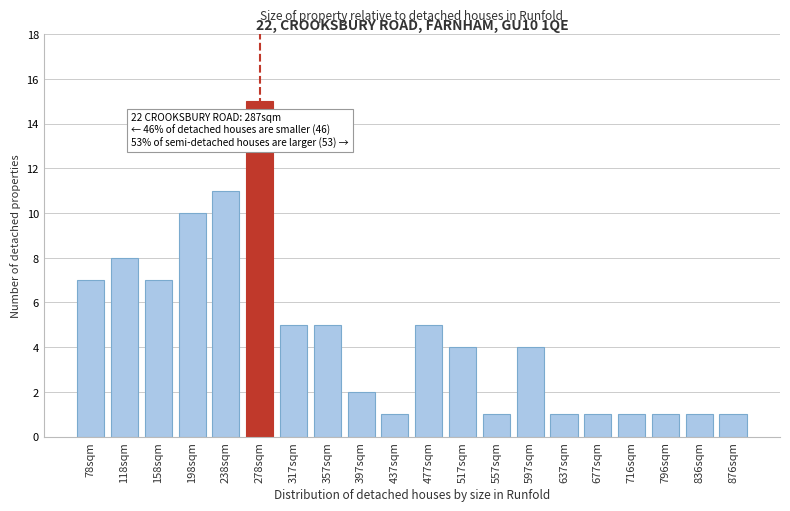

Reading left to right, what are all the values shown in this chart?

7	8	7	10	11	15	5	5	2	1	5	4	1	4	1	1	1	1	1	1